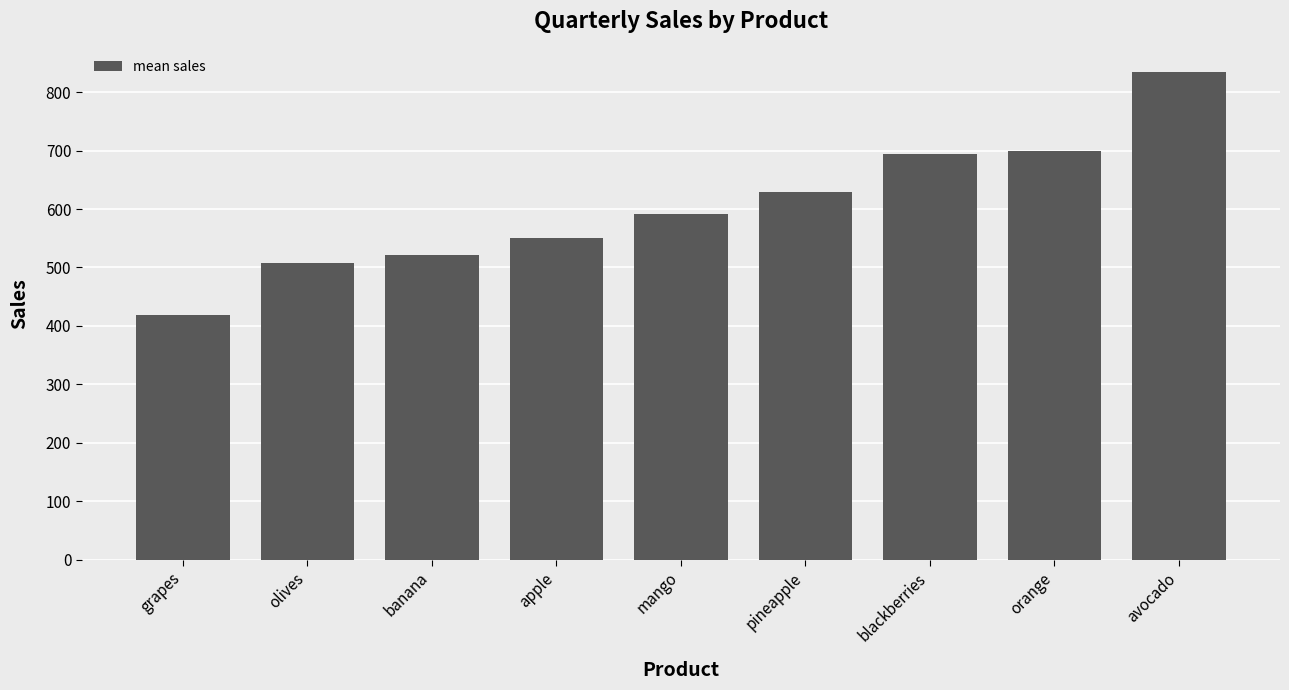

True or false: the data shows 458.2 at orange.

False